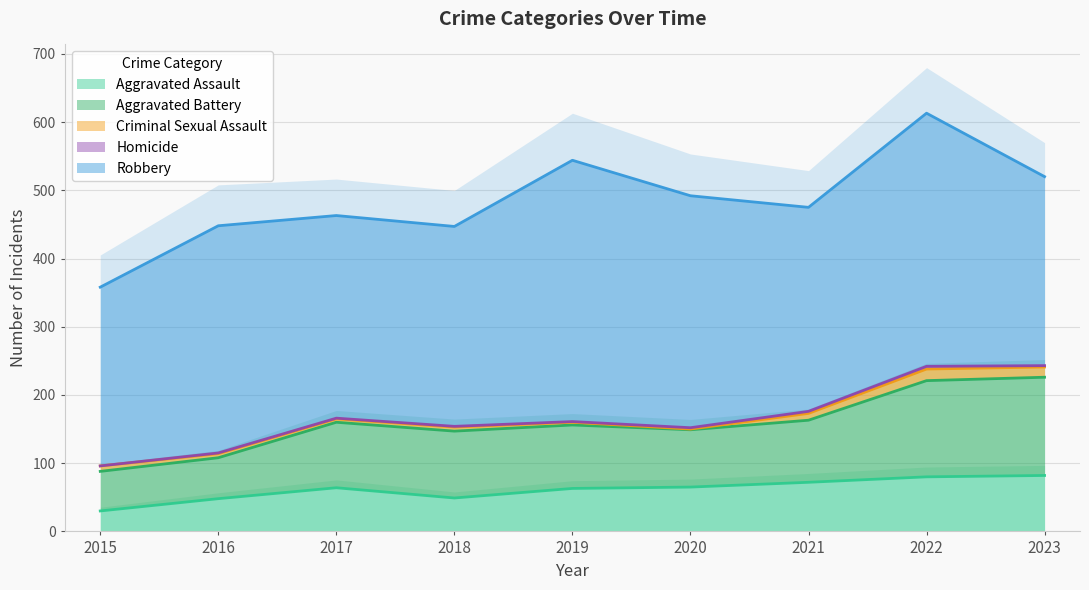

How many lines are shown in the chart?

5